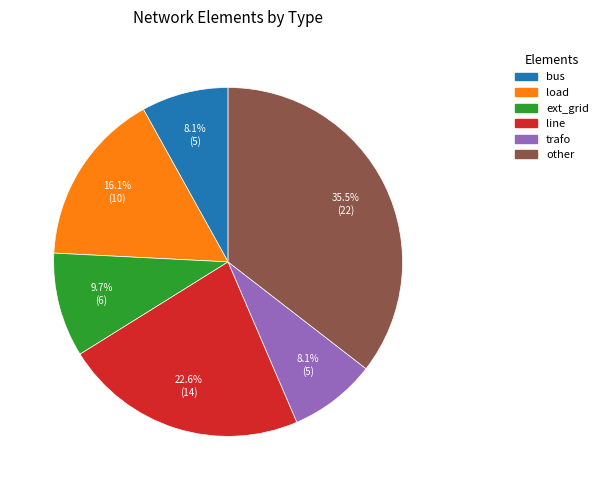

Which slice is the largest?

other